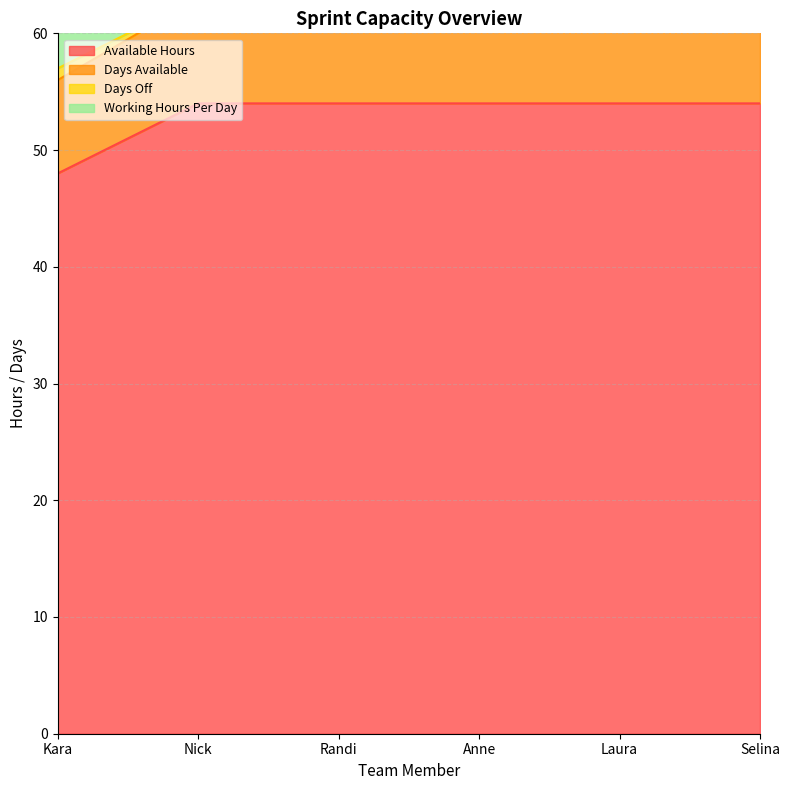

What is the highest value of the Available Hours series?

54